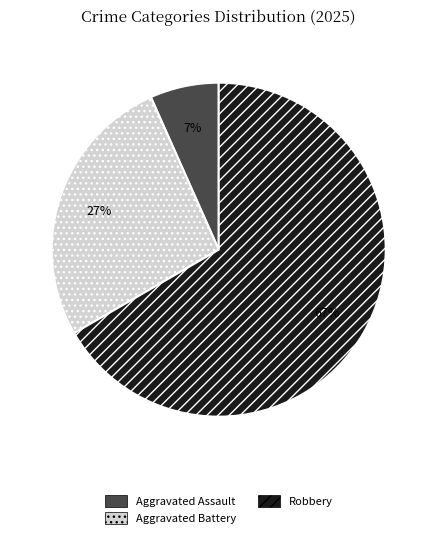

Approximately how many times larger is the value at Robbery compared to Aggravated Battery?

2.5